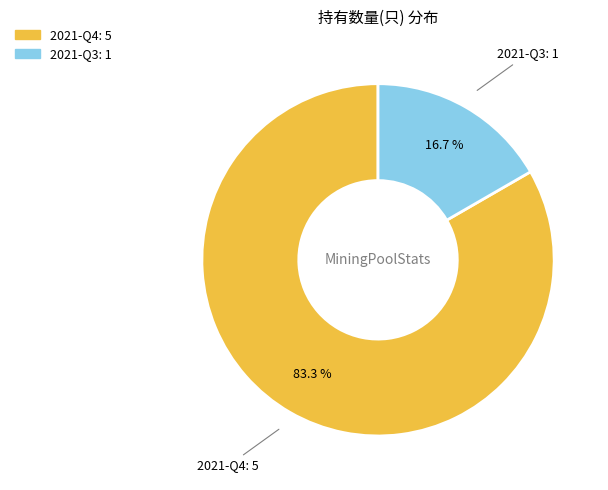

To the nearest percent, what is the difference between the 2021-Q3 and 2021-Q4 slice percentages?

67%